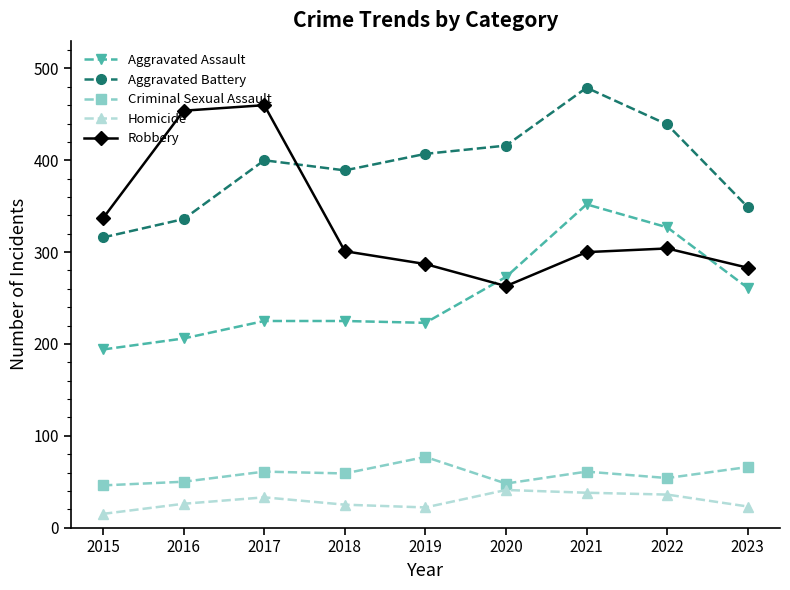

How many categories are shown in the chart?

9